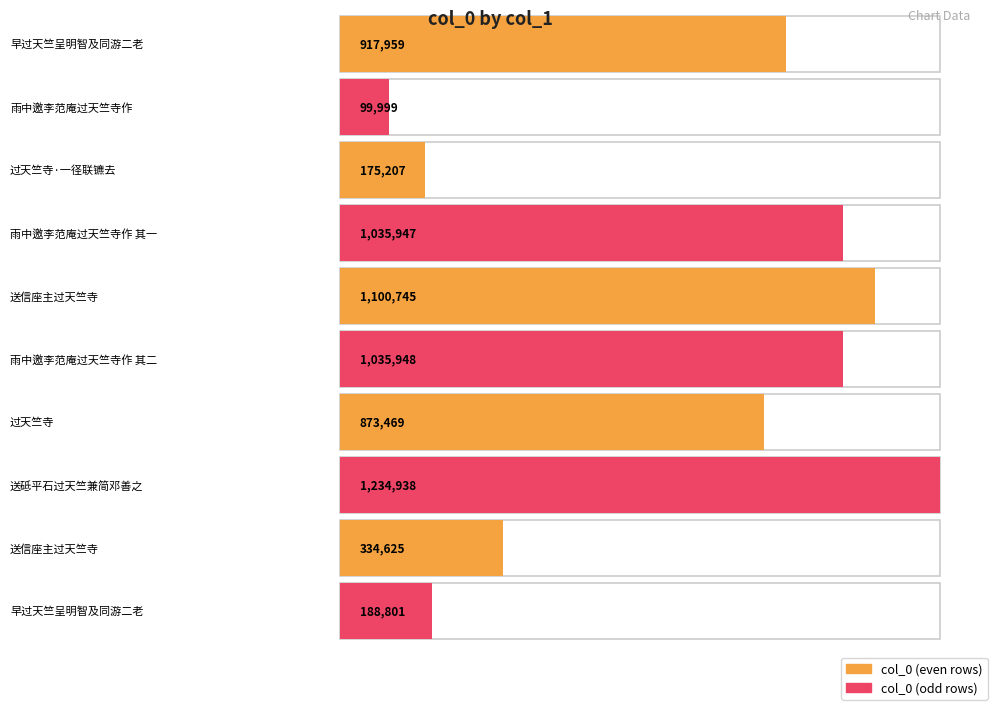

Reading right to left, what are all the values shown in this chart?

188801	334625	1234938	873469	1035948	1100745	1035947	175207	99999	917959